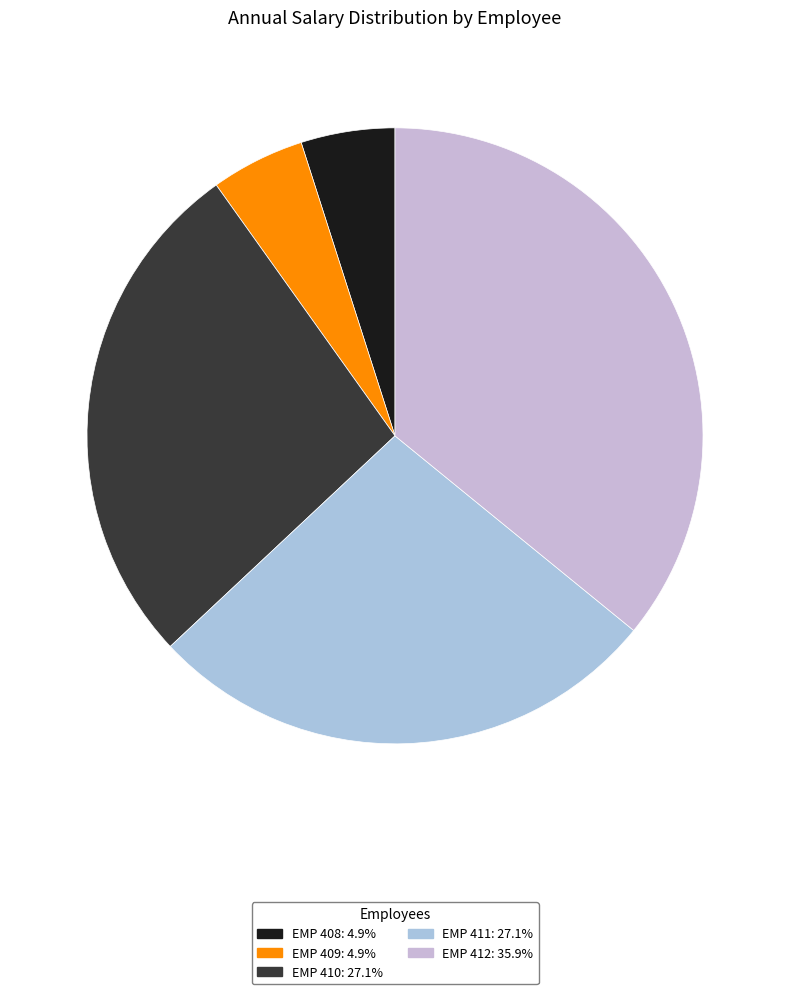

What is the ratio of the value at EMP 412 to the value at EMP 411?

1.3